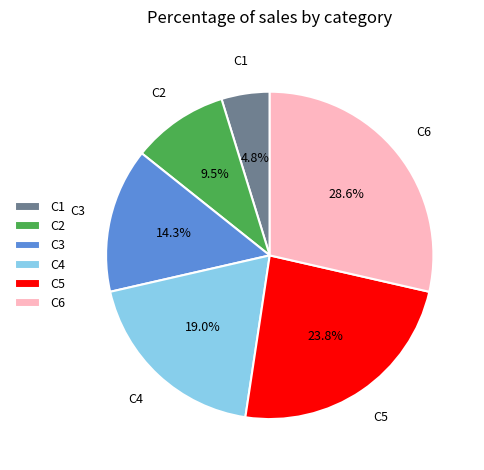

Which category has the biggest portion of the pie?

C6